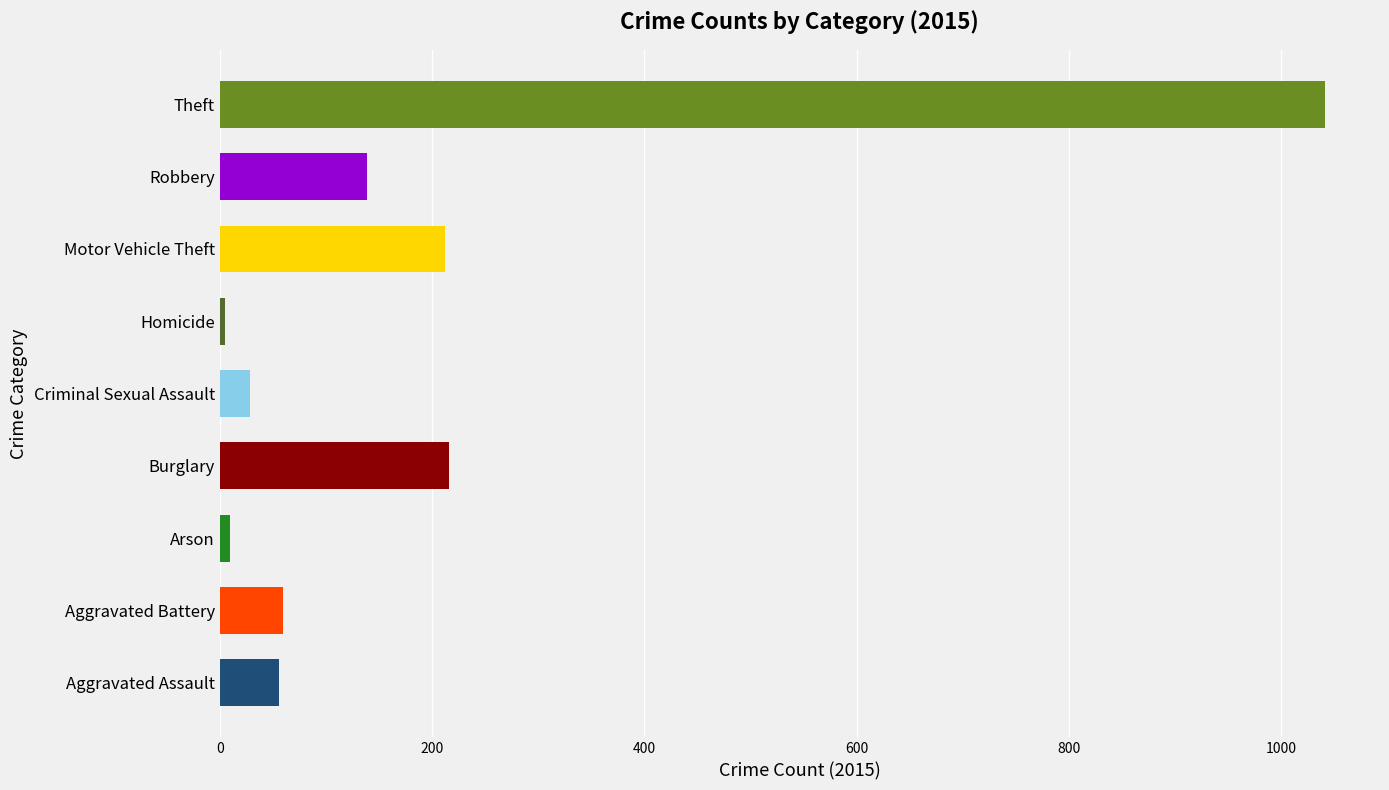

Is it true that the value at Theft is 1041?

True